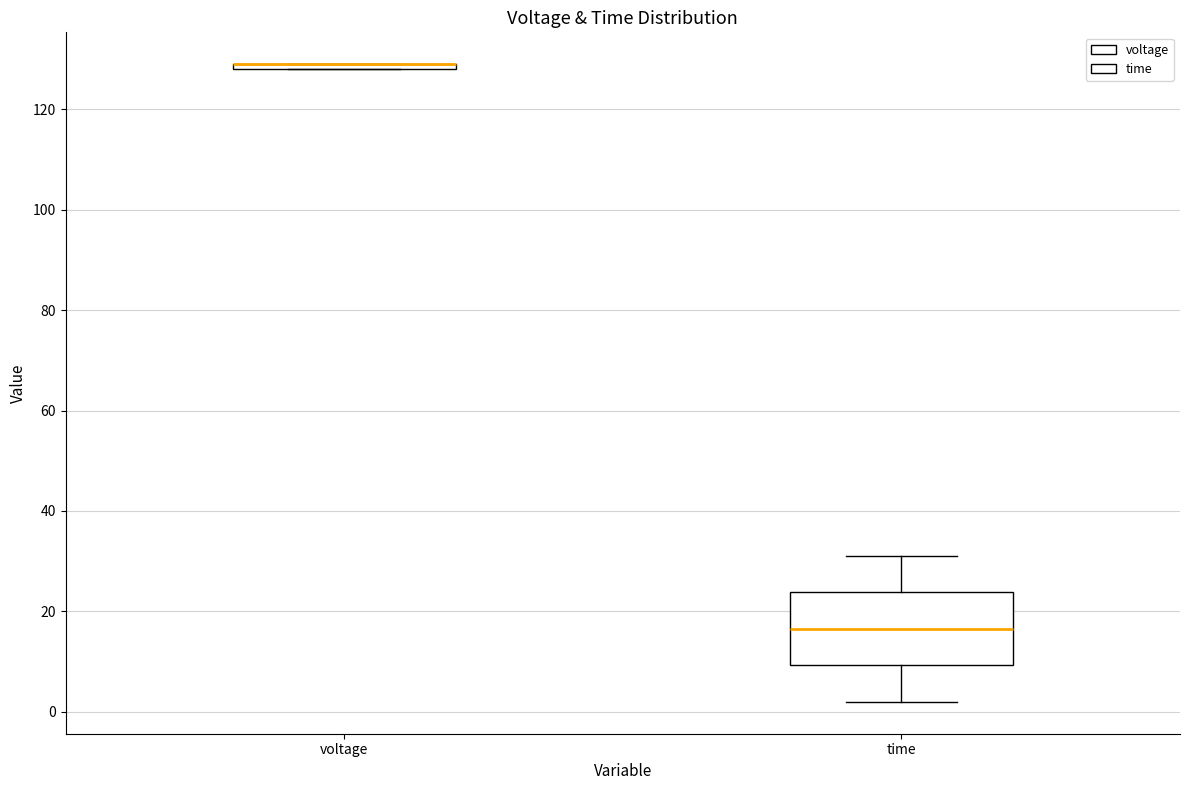

Where is the lower edge of the box for voltage on the y-axis? The values are not printed on the chart, so give them approximately, as read against the axis.

128